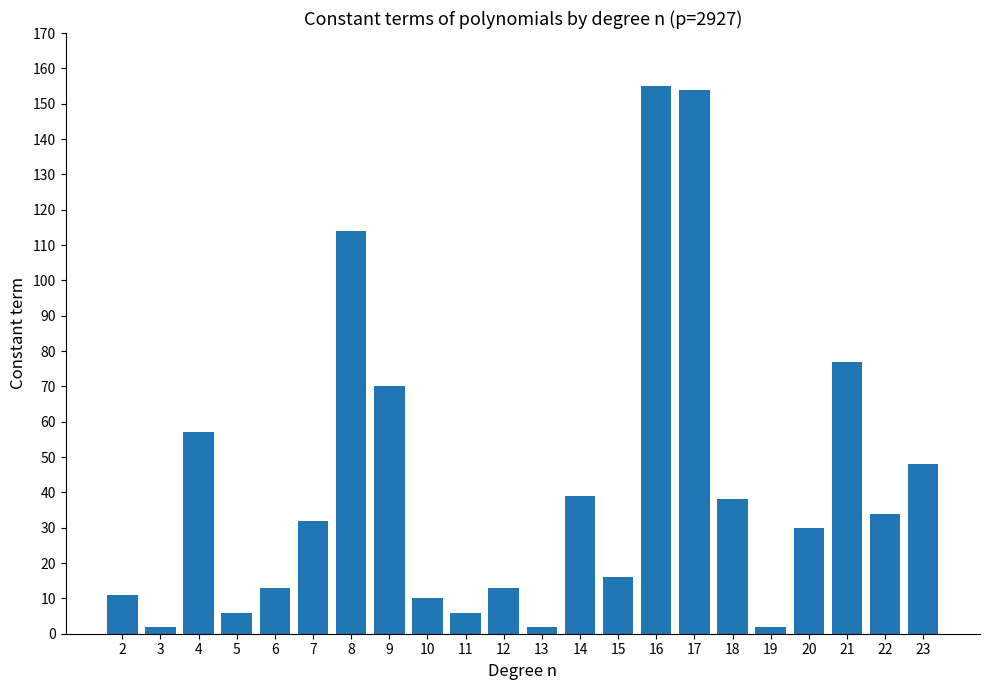

True or false: the data shows 21 at 12.

False